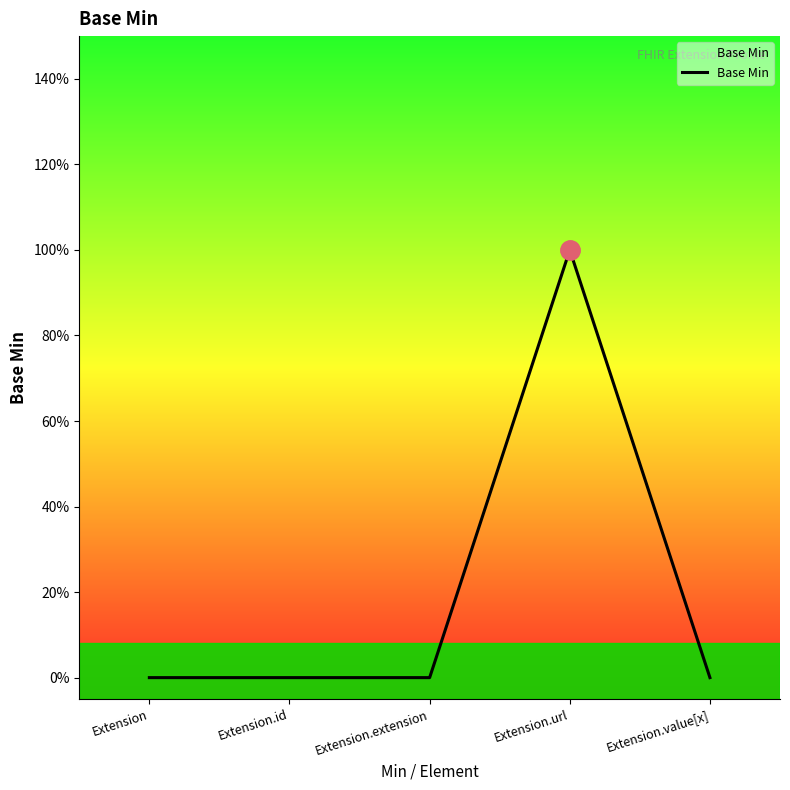

Does the chart display data point markers on the line(s)?

No